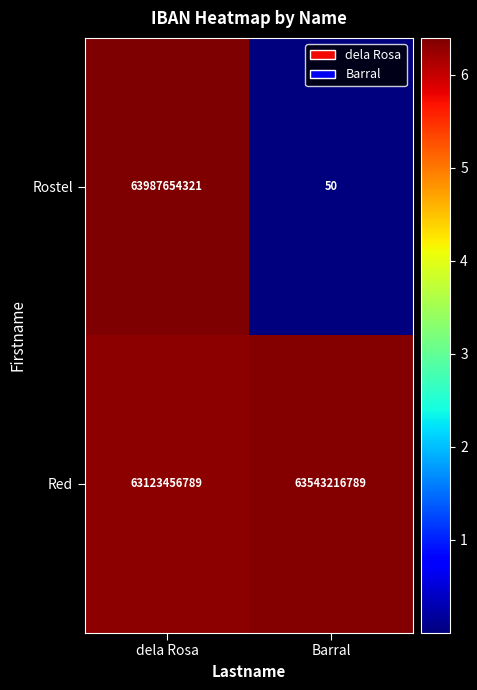

At which category is the sum across all series the highest?

dela Rosa